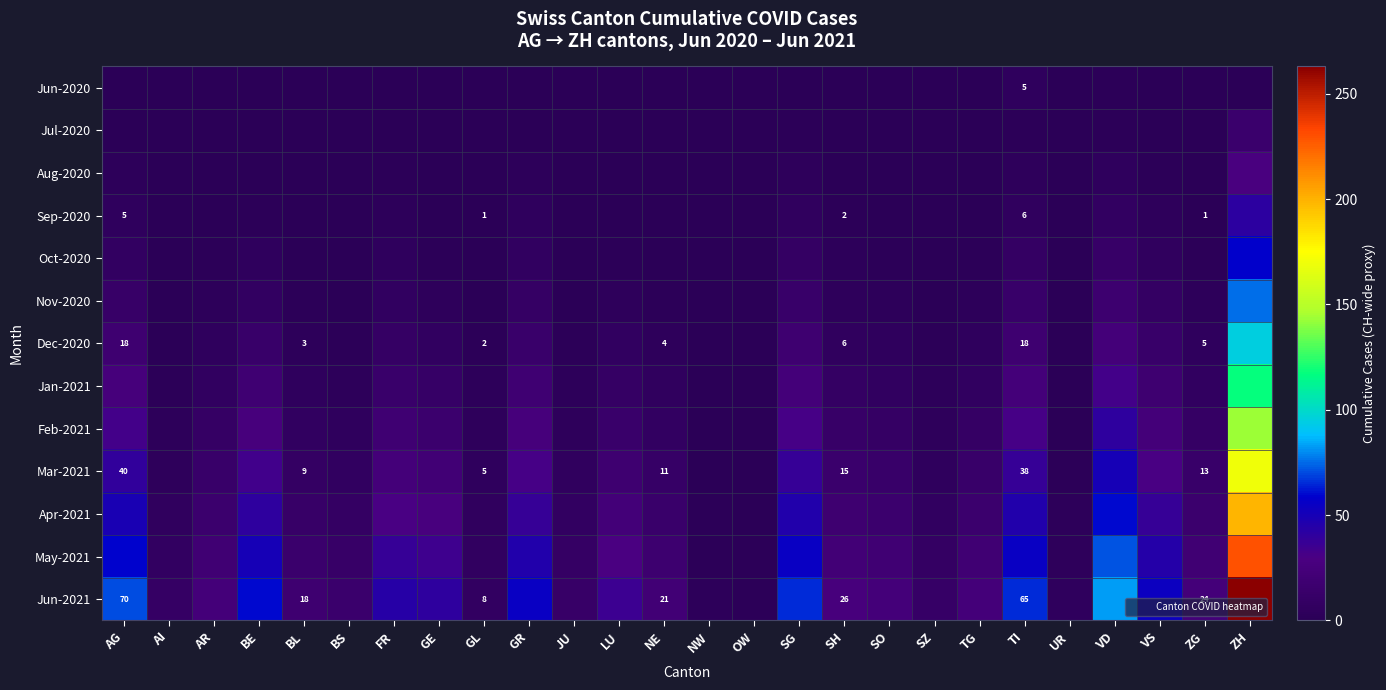

Which label corresponds to the largest value in the chart?

ZH